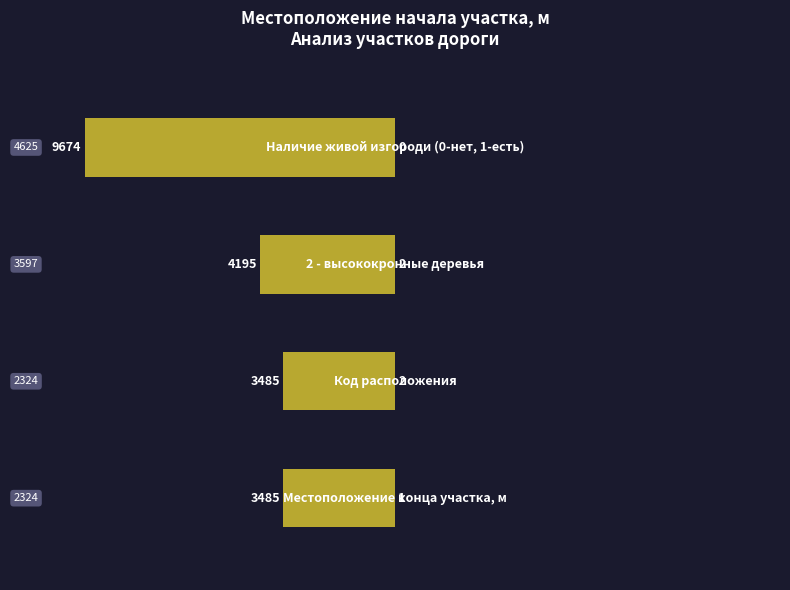

At which label does Код расположения / прочие reach its peak?

1